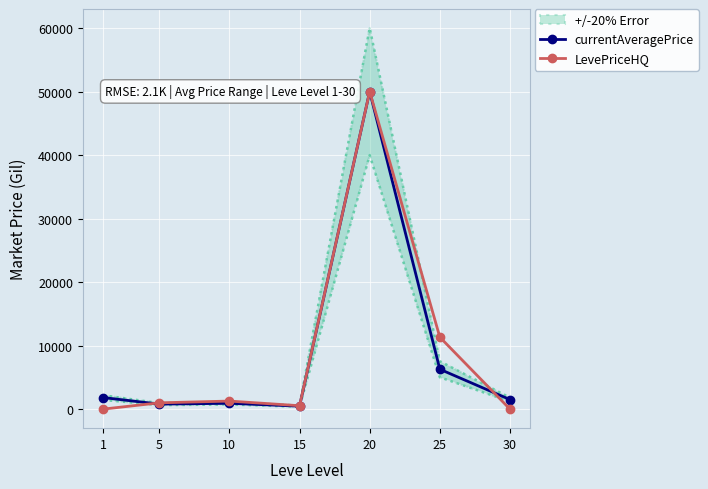

What is the difference between the second highest and second lowest values in the currentAveragePrice series?

5492.9